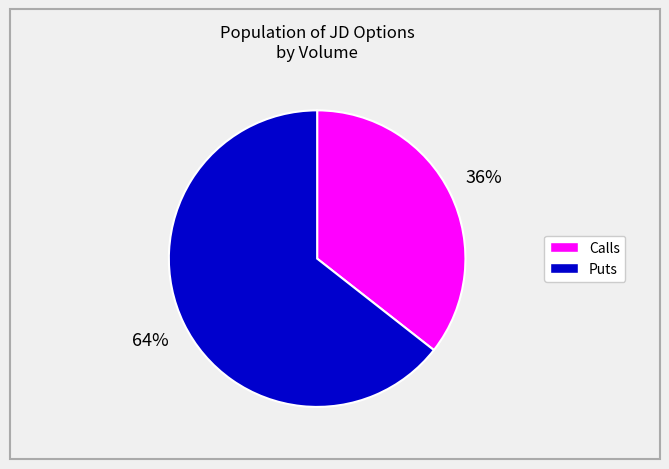

To the nearest percent, what is the average slice percentage?

50%